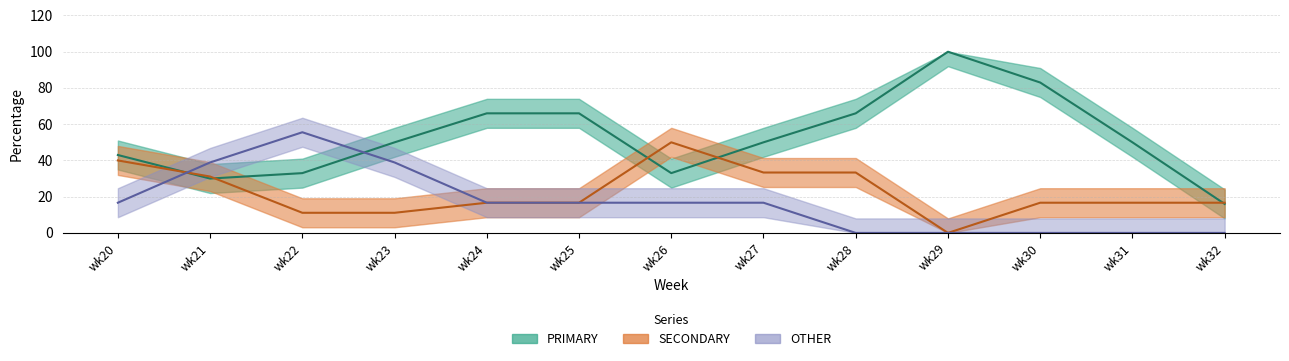

What are all the series names shown in the legend?

PRIMARY, SECONDARY, OTHER